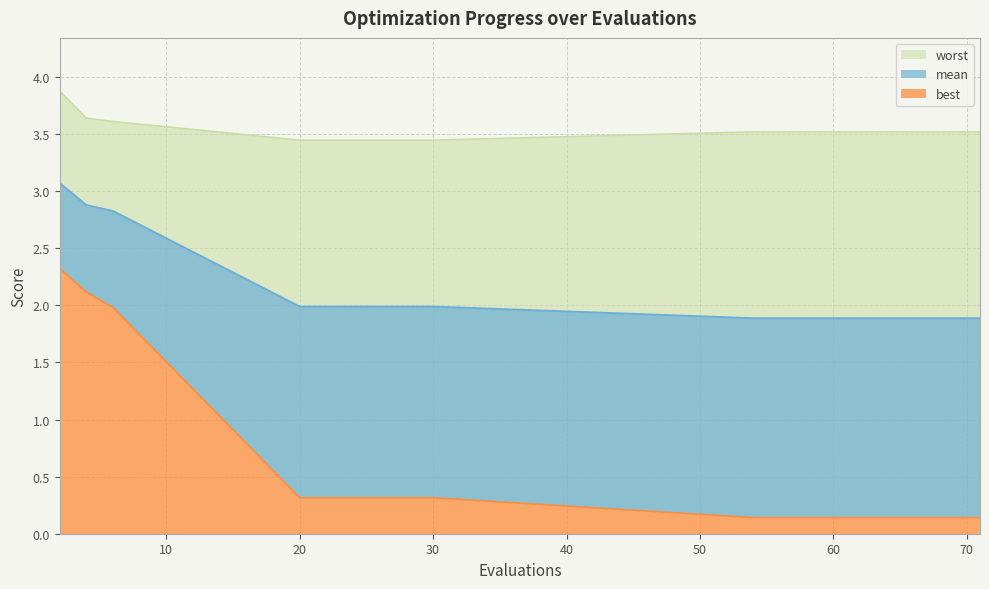

What is the sum of all mean values?

31.6